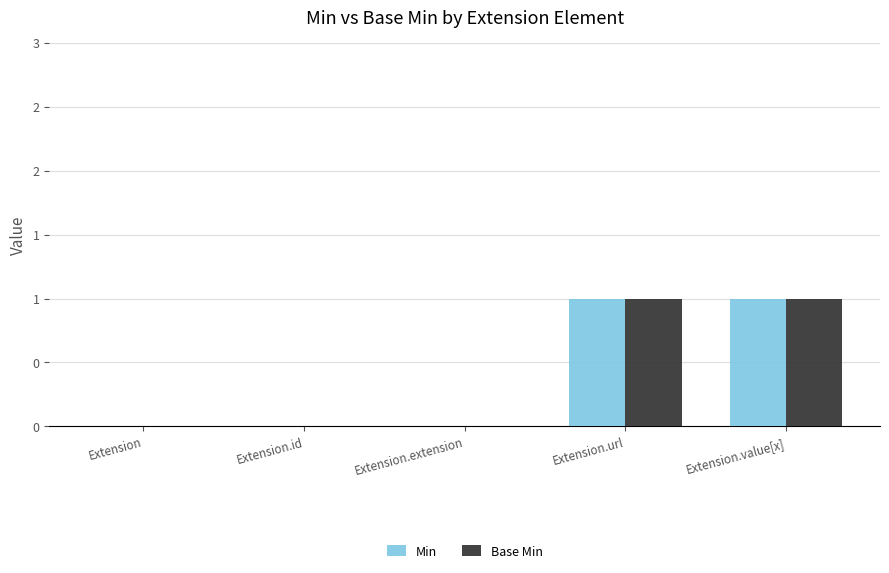

What are all the series names shown in the legend?

Min, Base Min